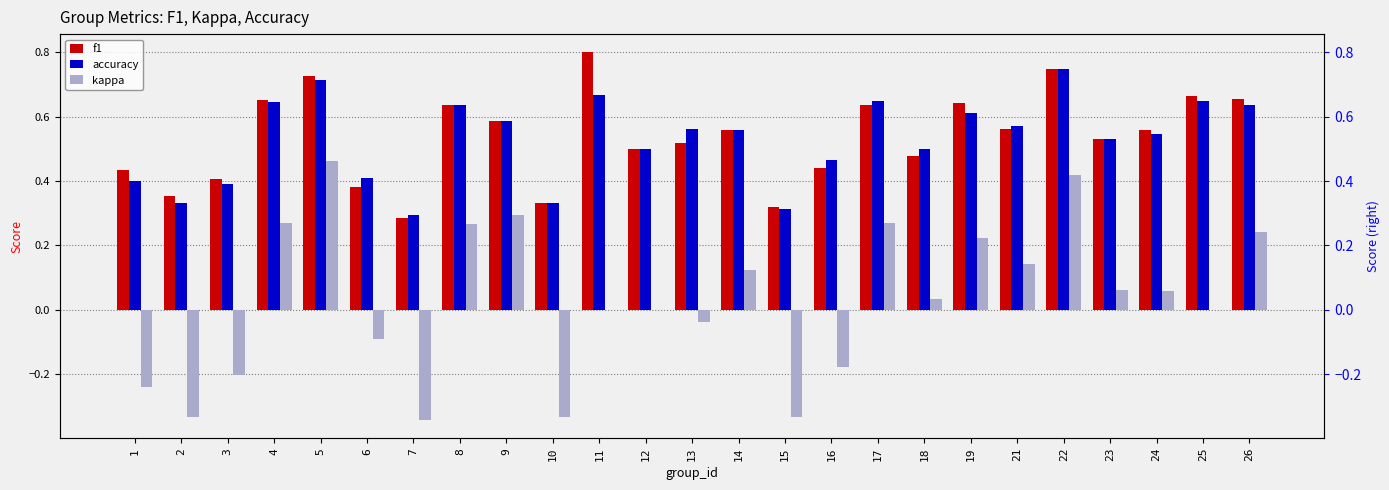

Reading left to right, list all the values displayed in this chart.

f1: 1=0.4	2=0.4	3=0.4	4=0.7	5=0.7	6=0.4	7=0.3	8=0.6	9=0.6	10=0.3	11=0.8	12=0.5	13=0.5	14=0.6	15=0.3	16=0.4	17=0.6	18=0.5	19=0.6	21=0.6	22=0.8	23=0.5	24=0.6	25=0.7	26=0.7
accuracy: 1=0.4	2=0.3	3=0.4	4=0.6	5=0.7	6=0.4	7=0.3	8=0.6	9=0.6	10=0.3	11=0.7	12=0.5	13=0.6	14=0.6	15=0.3	16=0.5	17=0.7	18=0.5	19=0.6	21=0.6	22=0.8	23=0.5	24=0.5	25=0.7	26=0.6
kappa: 1=-0.2	2=-0.3	3=-0.2	4=0.3	5=0.5	6=-0.1	7=-0.3	8=0.3	9=0.3	10=-0.3	11=0.0	12=0.0	13=-0.0	14=0.1	15=-0.3	16=-0.2	17=0.3	18=0.0	19=0.2	21=0.1	22=0.4	23=0.1	24=0.1	25=0.0	26=0.2